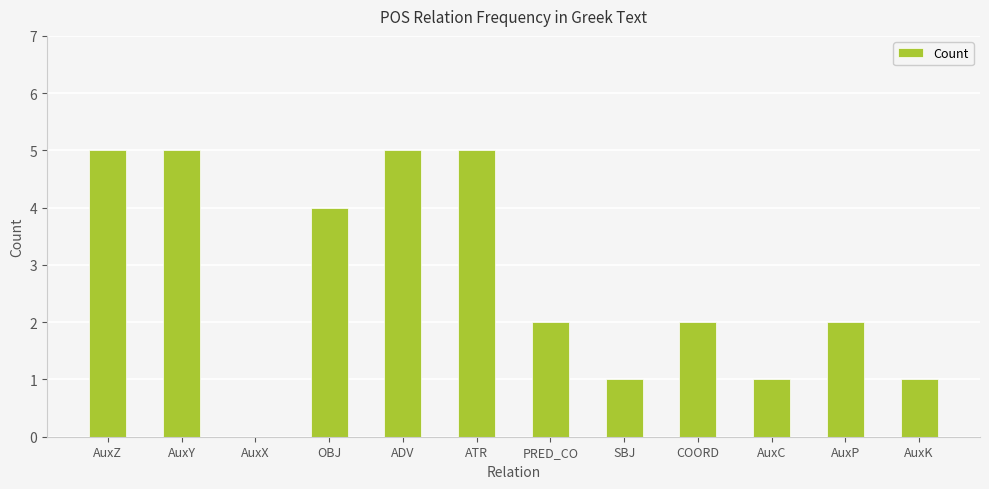

The value at AuxP is 3. True or false?

False